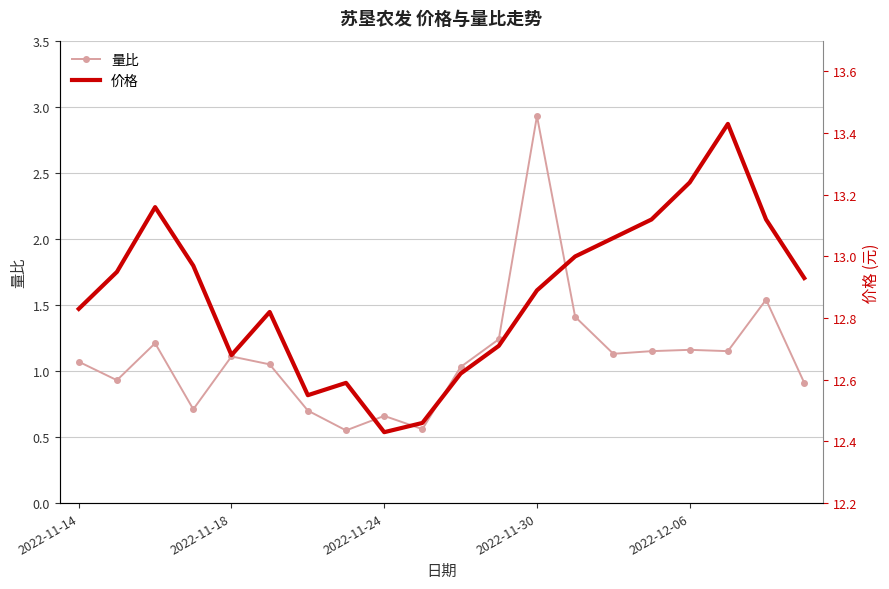

At which label does 量比 first exceed 1?

2022-11-14